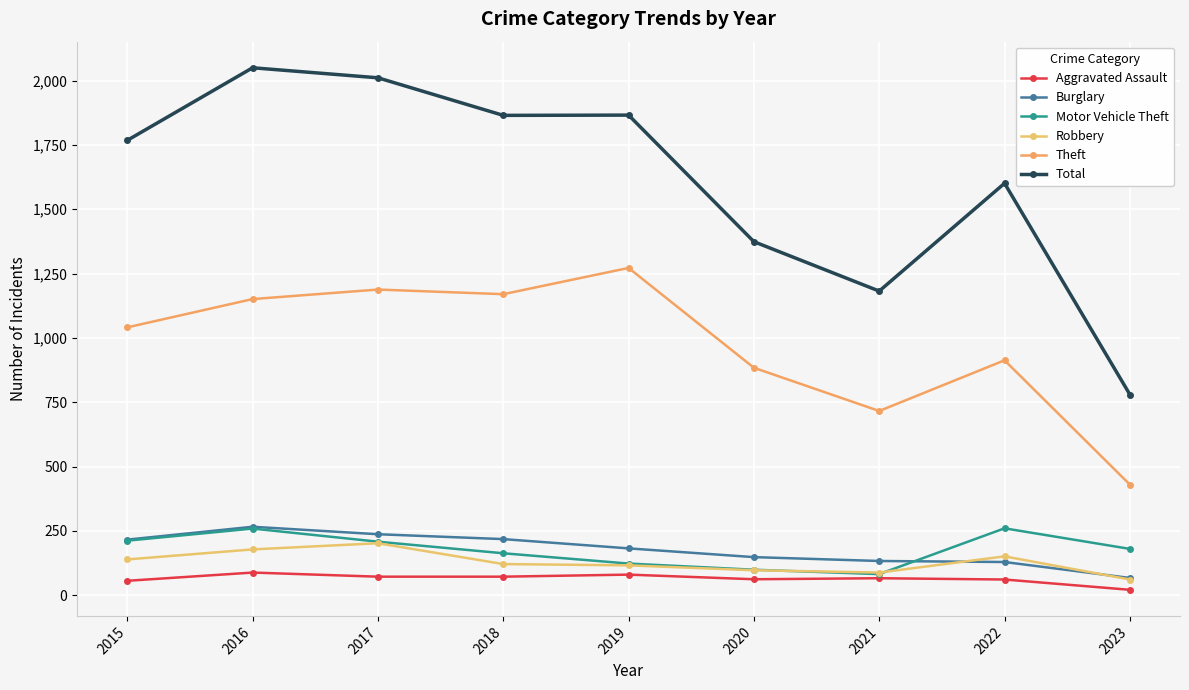

At which category does Motor Vehicle Theft reach its first local valley?

2021